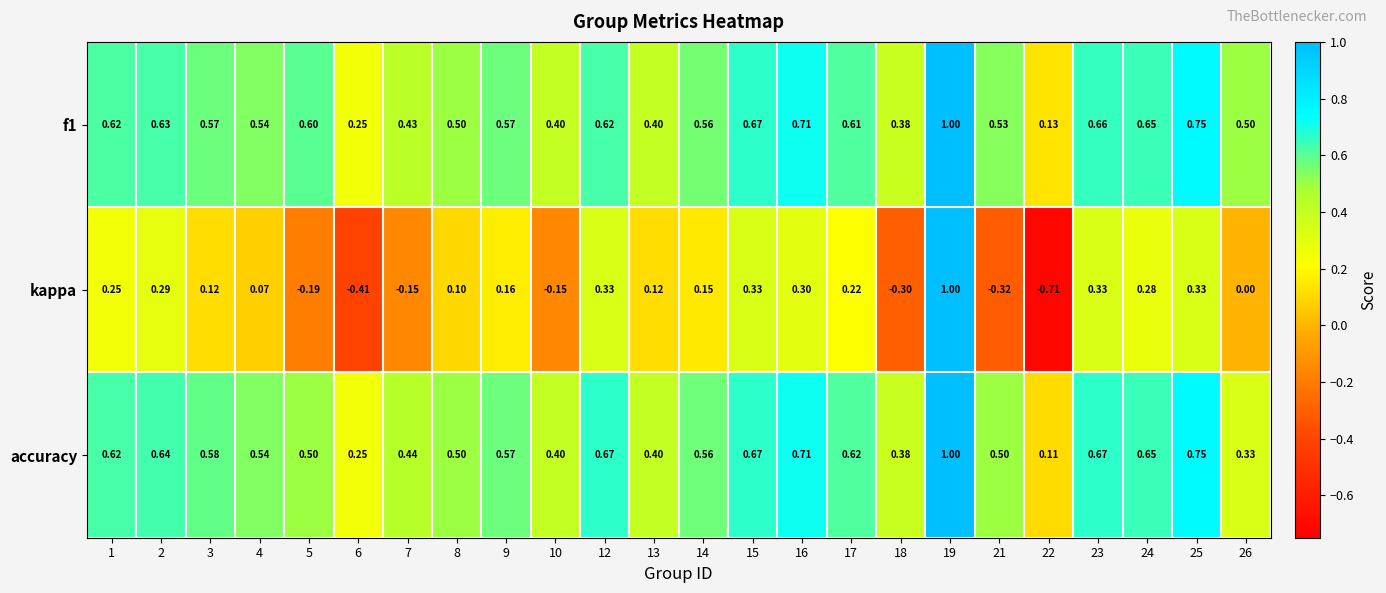

Between 3 and 9, which series saw the biggest shift?

kappa